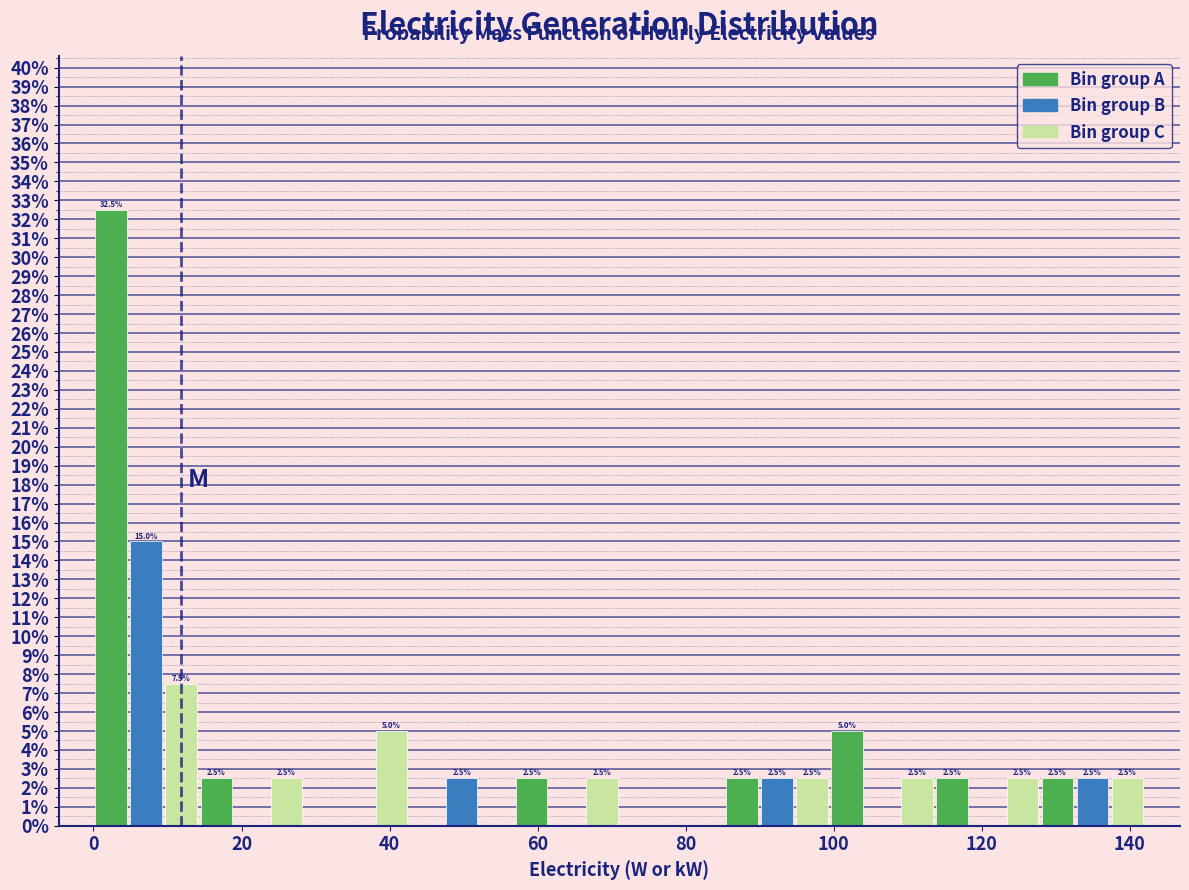

Around what value on the x-axis is the tallest bar? Give the approximate position of its centre, as read against the axis.

2